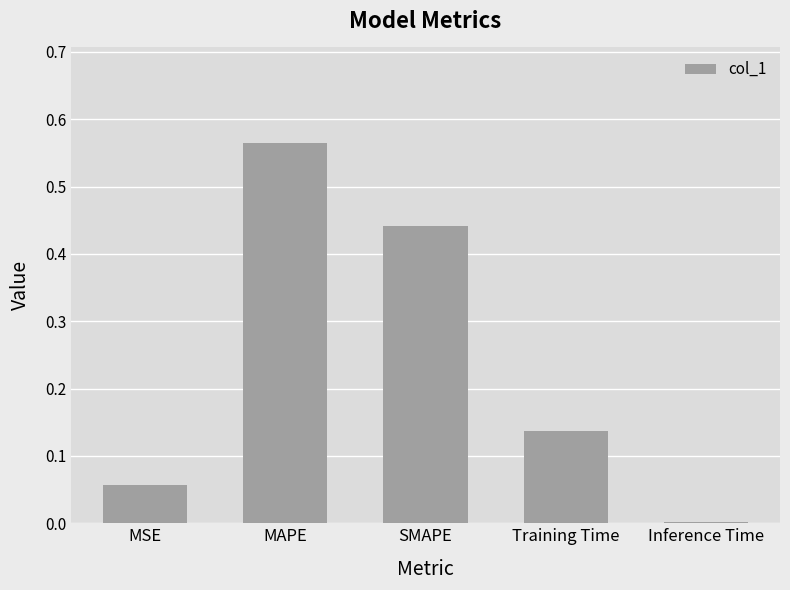

The value at MAPE is 0.8. True or false?

False